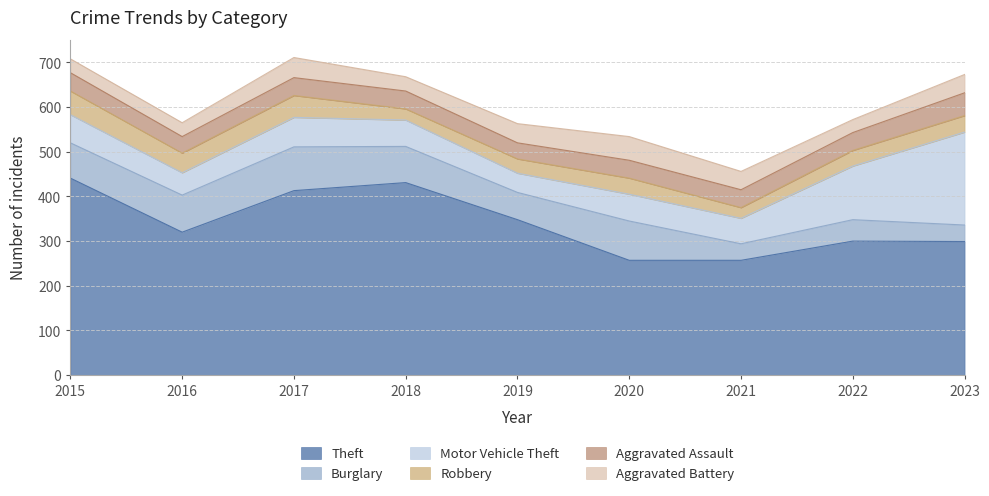

Which series has the largest total across all categories?

Theft